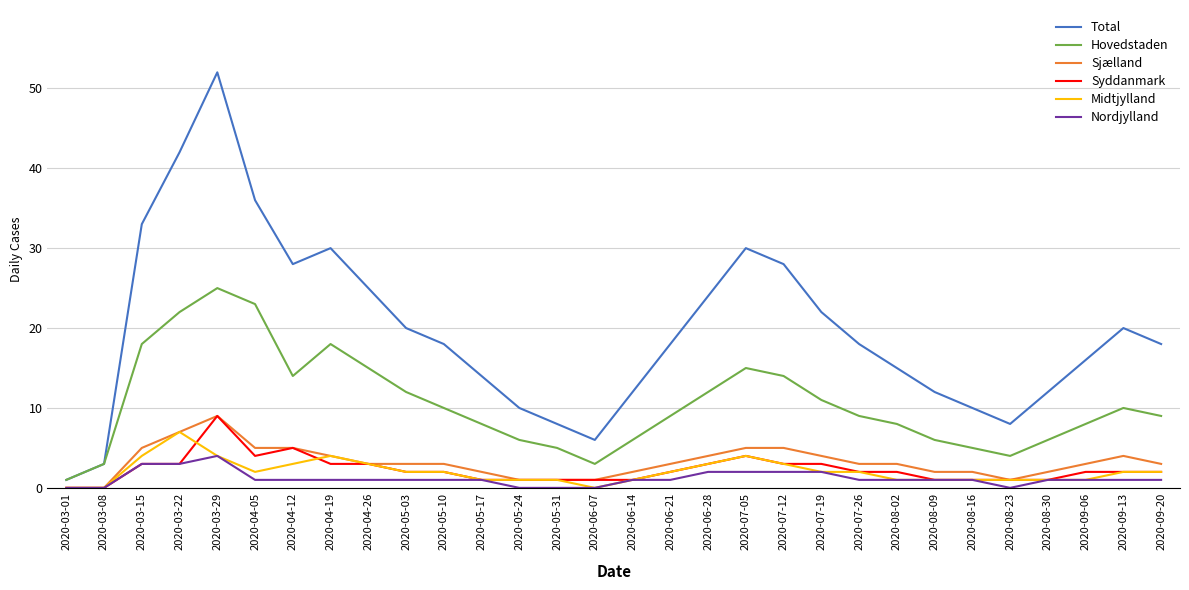

What are all the series names shown in the legend?

Total, Hovedstaden, Sjælland, Syddanmark, Midtjylland, Nordjylland